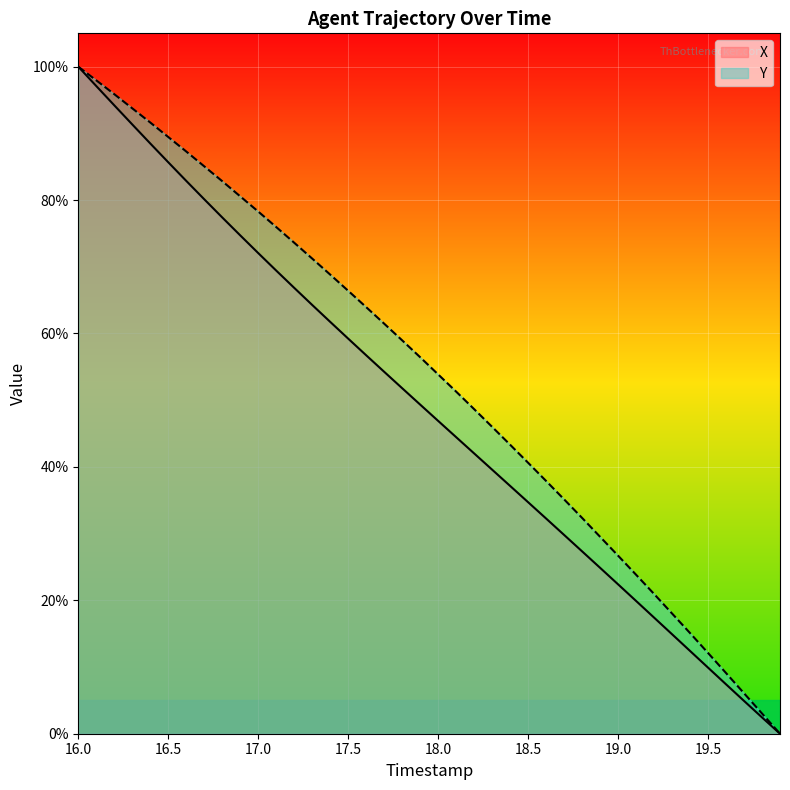

Which category has the highest value in the X series?

16.0